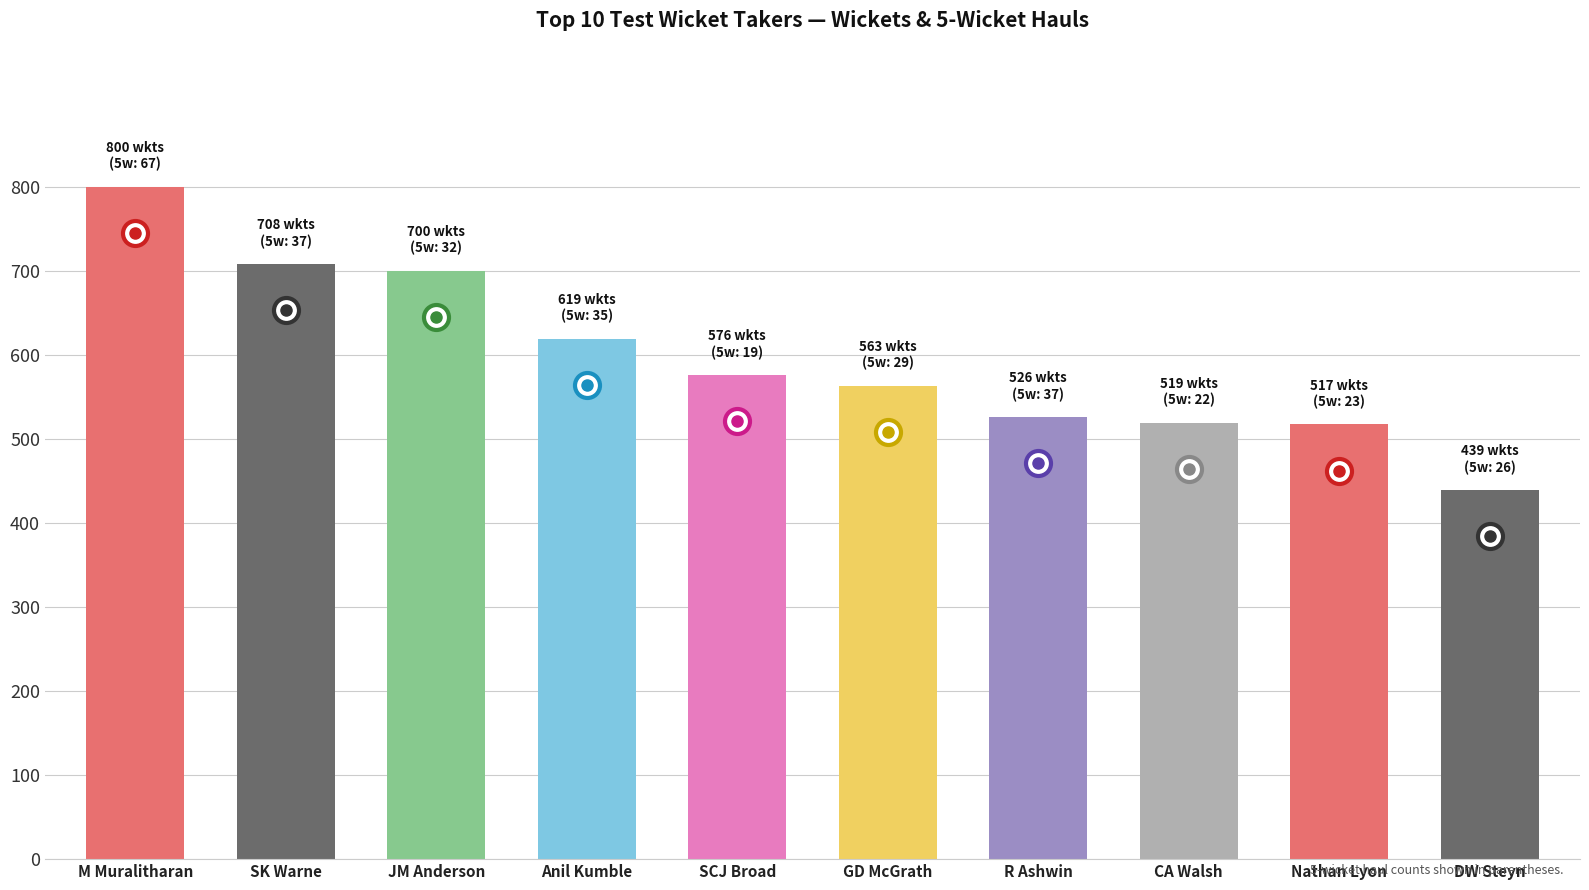

What is the change in value from M Muralitharan to GD McGrath?

-237